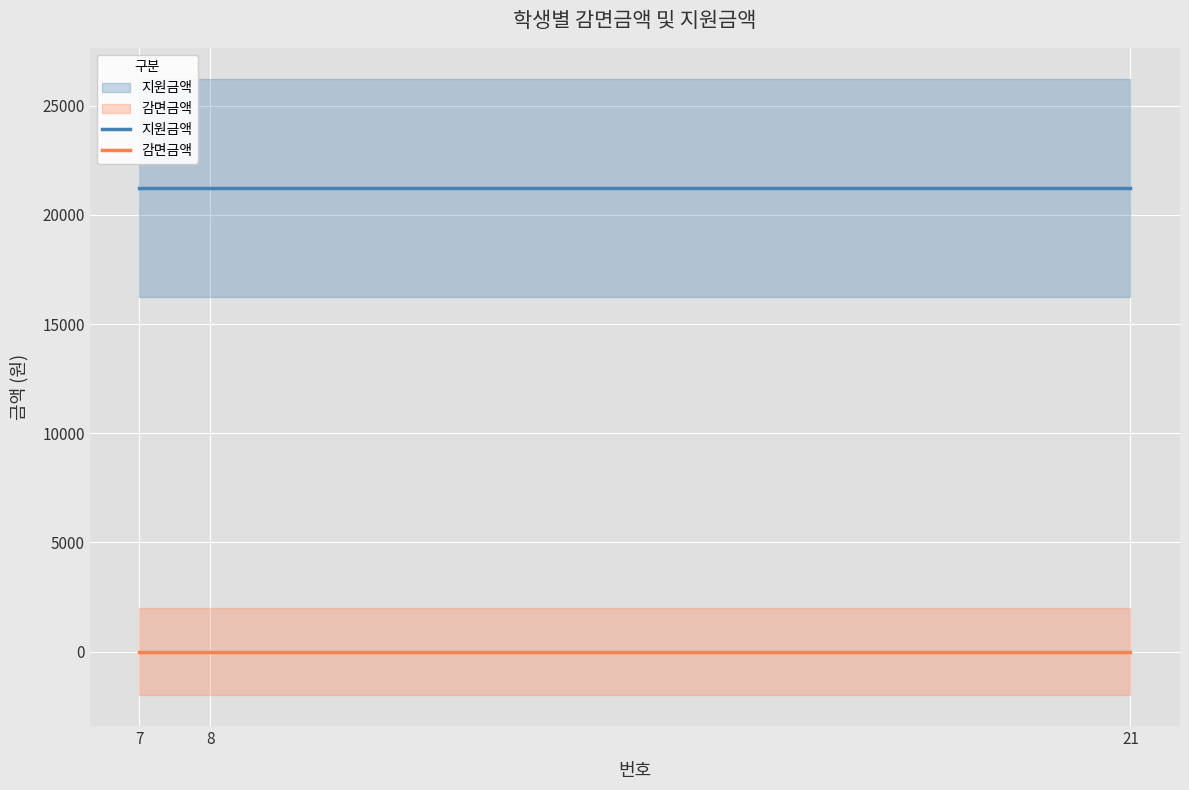

Is the value of 지원금액 at 21 greater than the value of 감면금액 at 7?

Yes